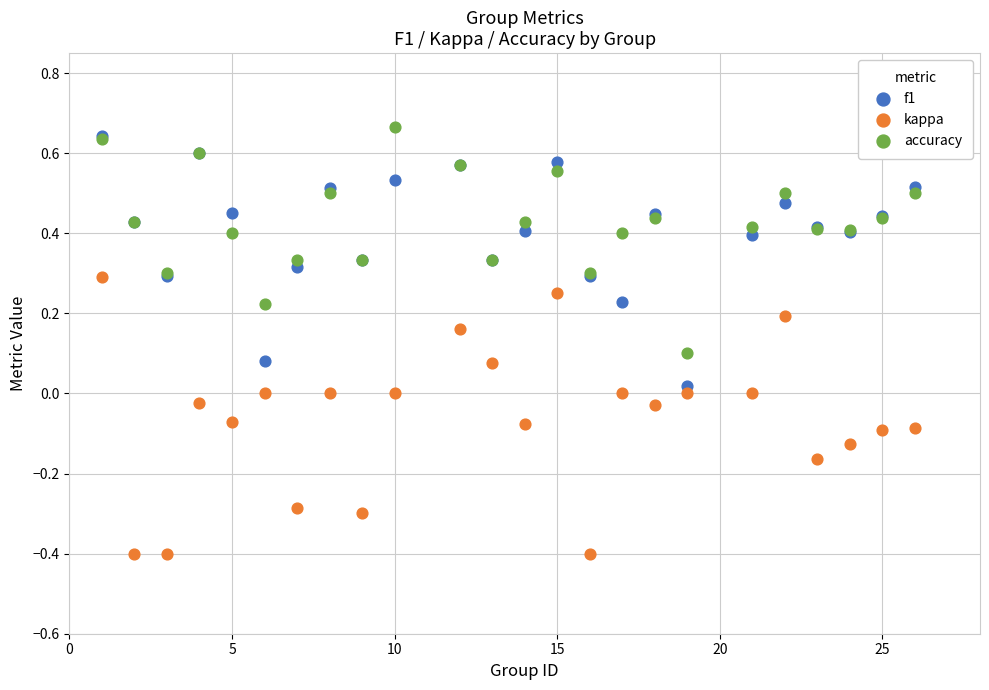

Which series reaches the minimum Y coordinate?

kappa